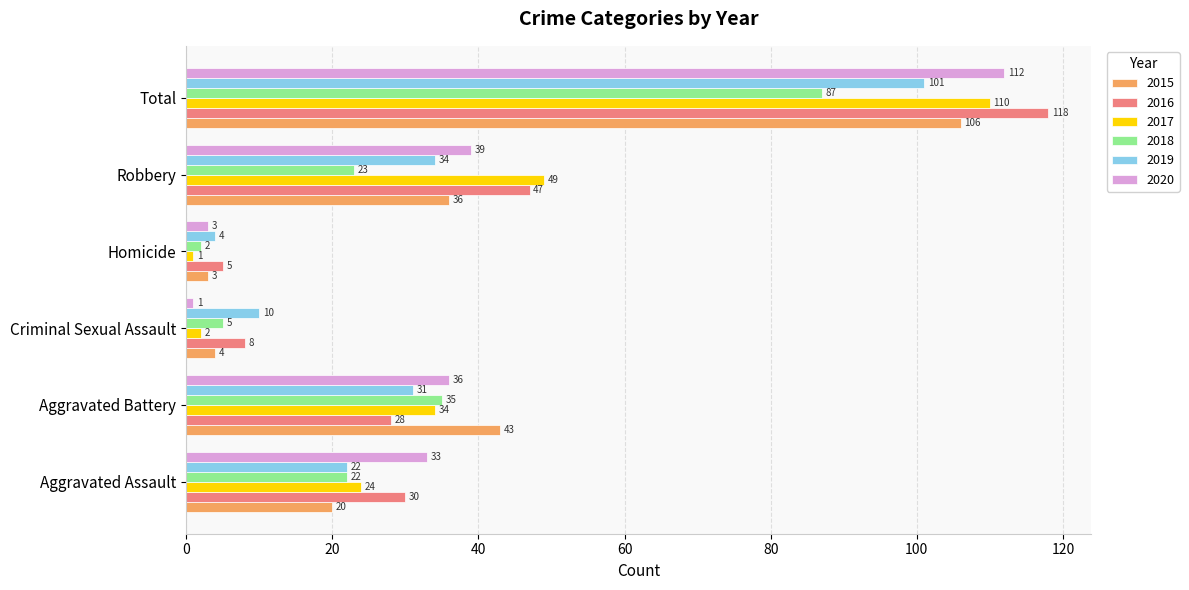

Rank the categories by 2020 value from lowest to highest.

Criminal Sexual Assault, Homicide, Aggravated Assault, Aggravated Battery, Robbery, Total